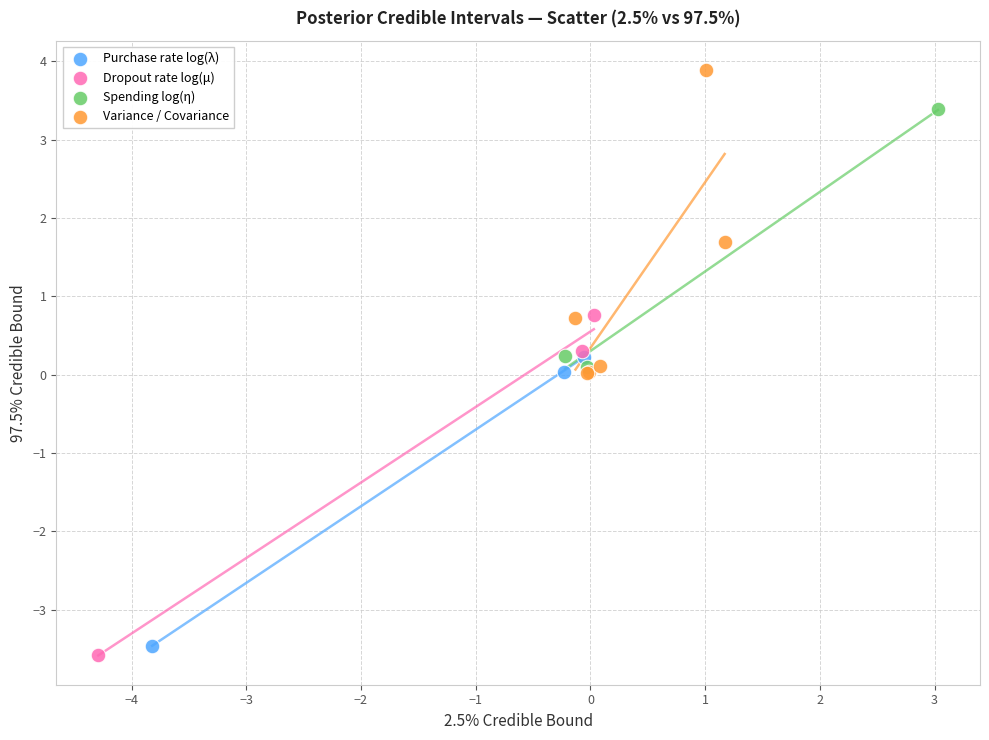

Which series has the largest Y range (max minus min)?

Dropout rate log(μ)